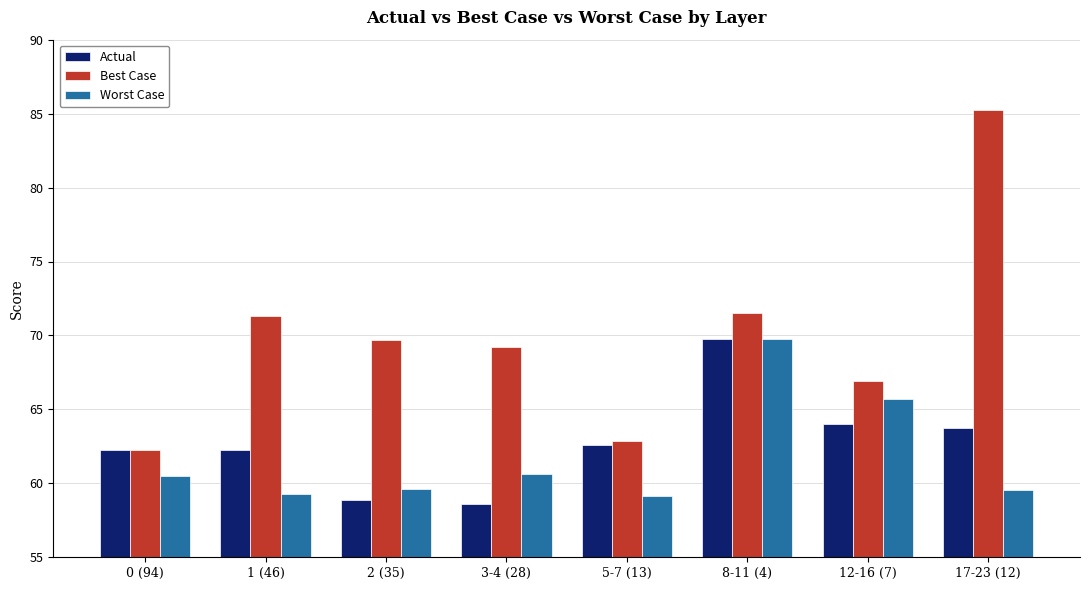

At how many categories does at least one series exceed 65?

6